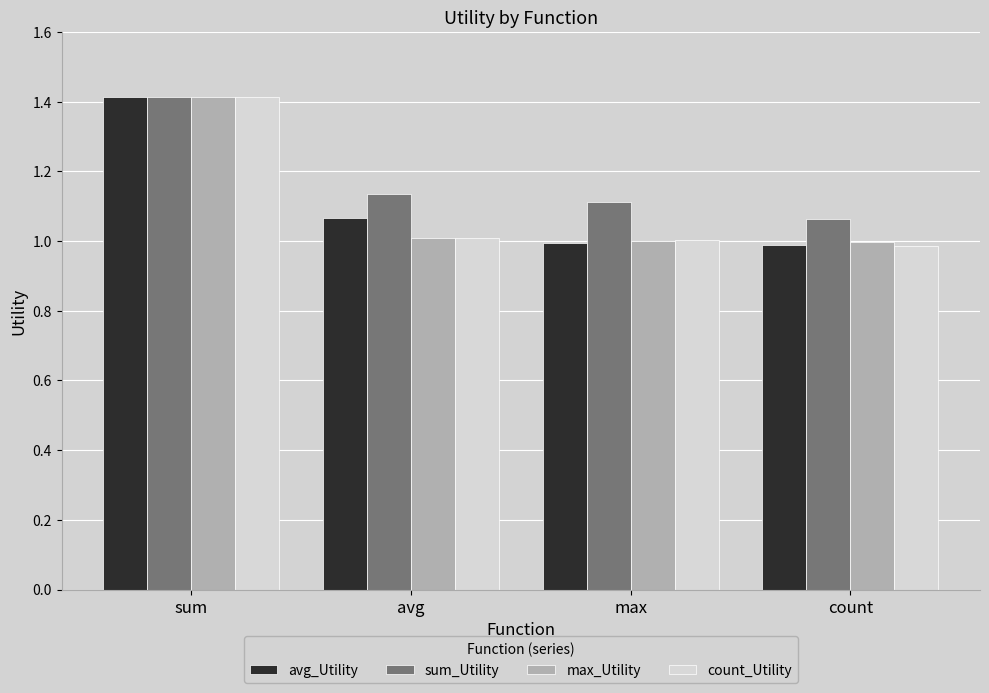

Which series has the largest total across all categories?

sum_Utility